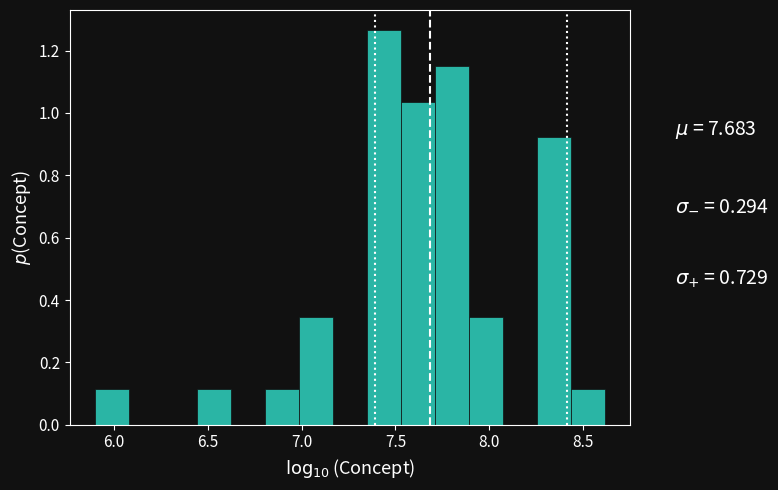

Read against the x-axis, roughly where is the centre of the tallest bar?

7.45